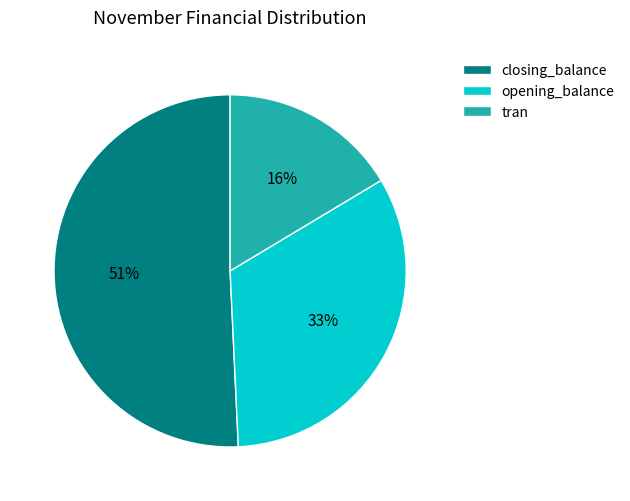

What percentage is the tran slice, to the nearest percent?

16%